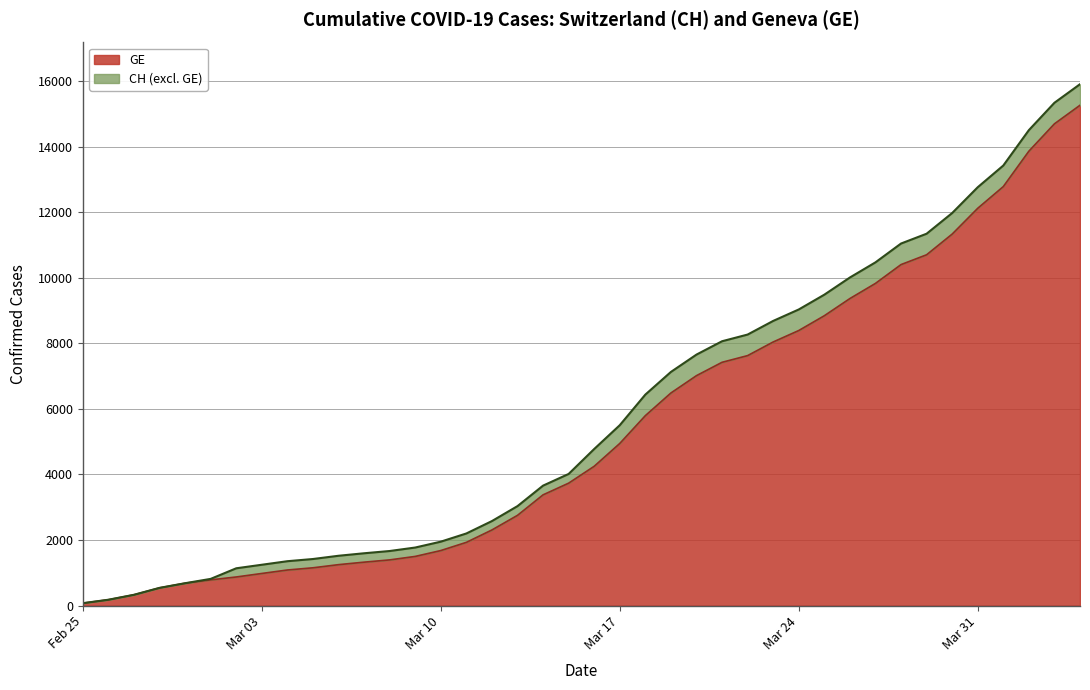

True or false: GE has a value of 329 at 2020-02-27.

True